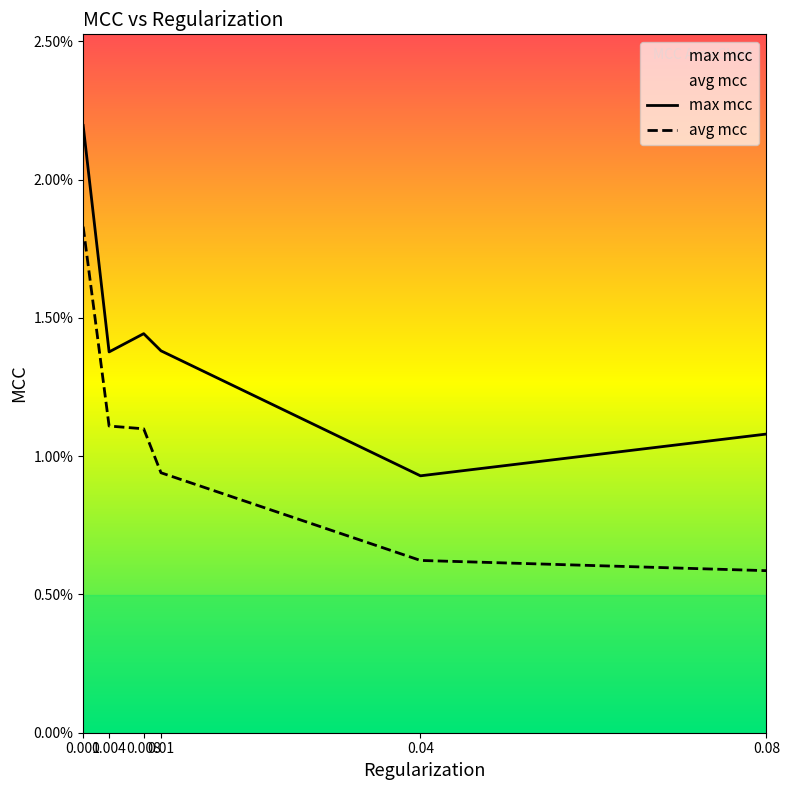

Does the chart display data point markers on the line(s)?

No